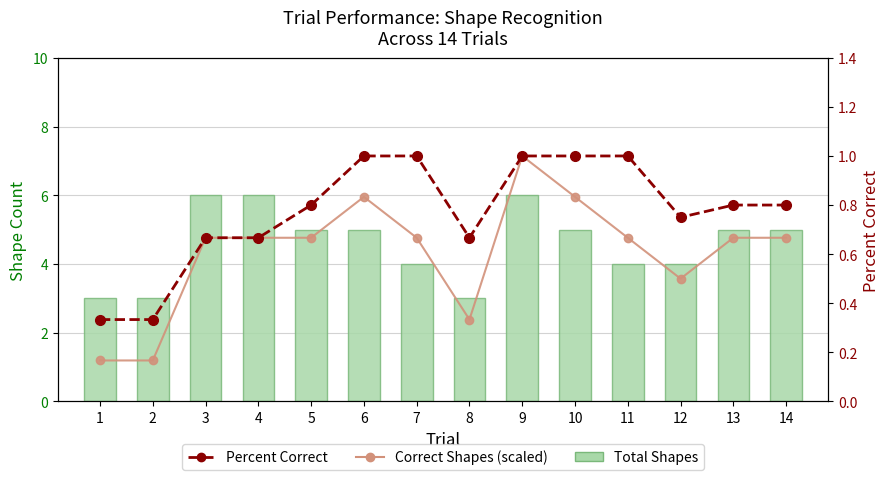

Rank the categories by Total Shapes value from highest to lowest.

3, 4, 9, 5, 6, 10, 13, 14, 7, 11, 12, 1, 2, 8